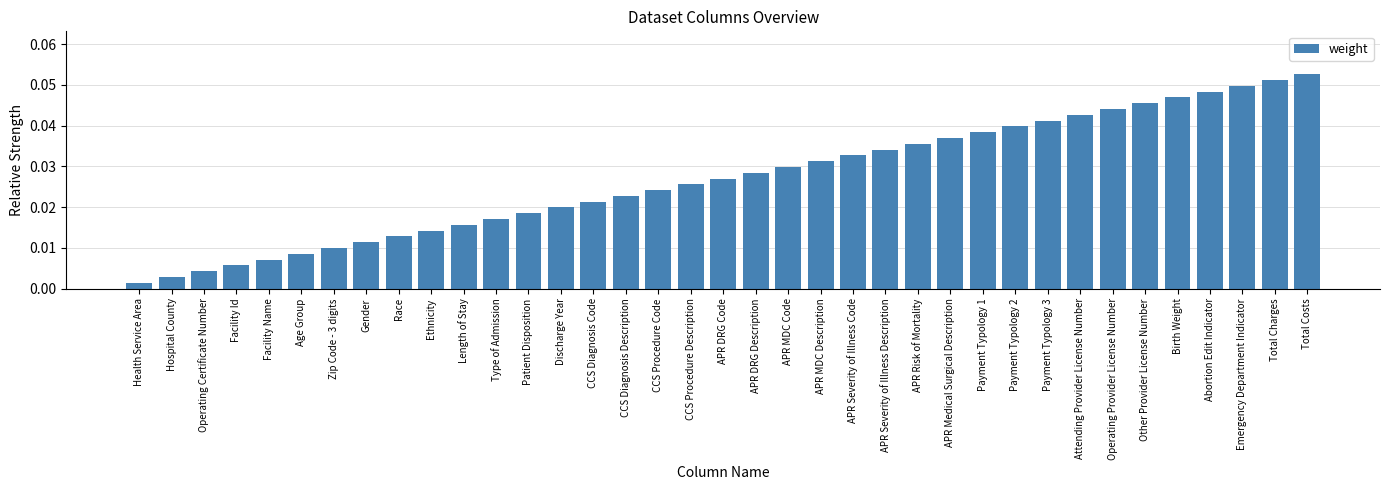

What is the label of the 19th bar from the left?

APR DRG Code